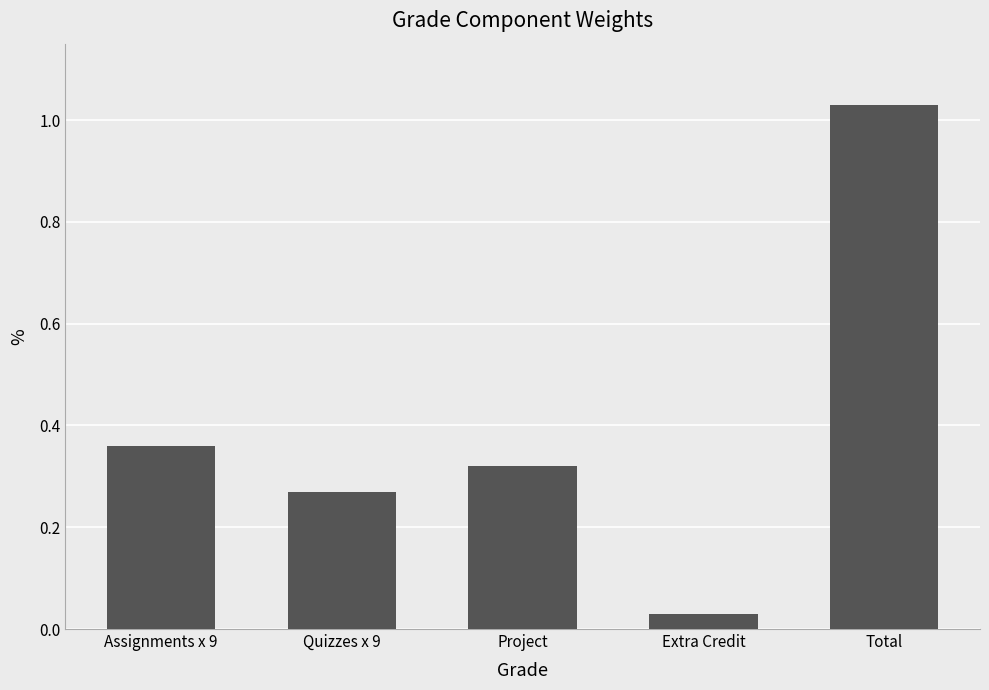

How many bars are there in total?

5